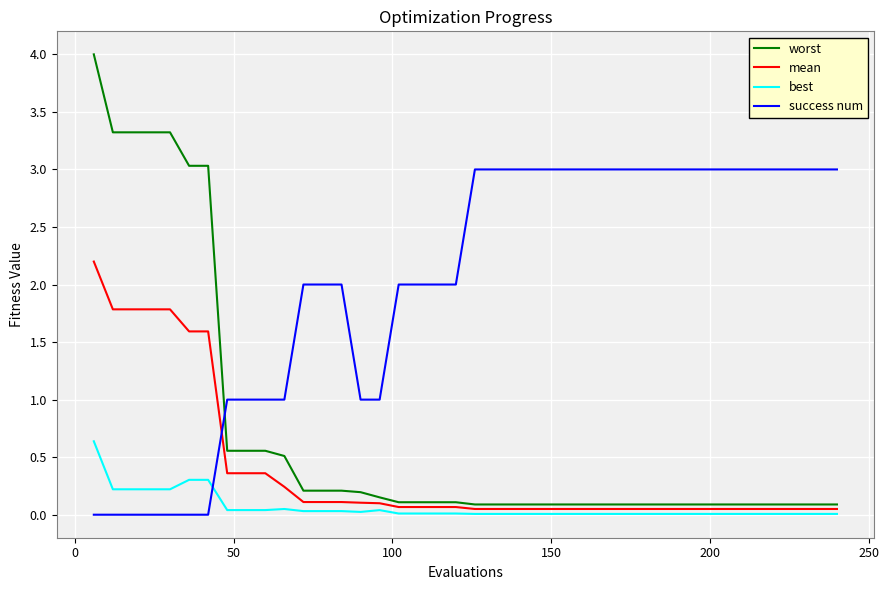

What is the greatest value displayed?

4.0